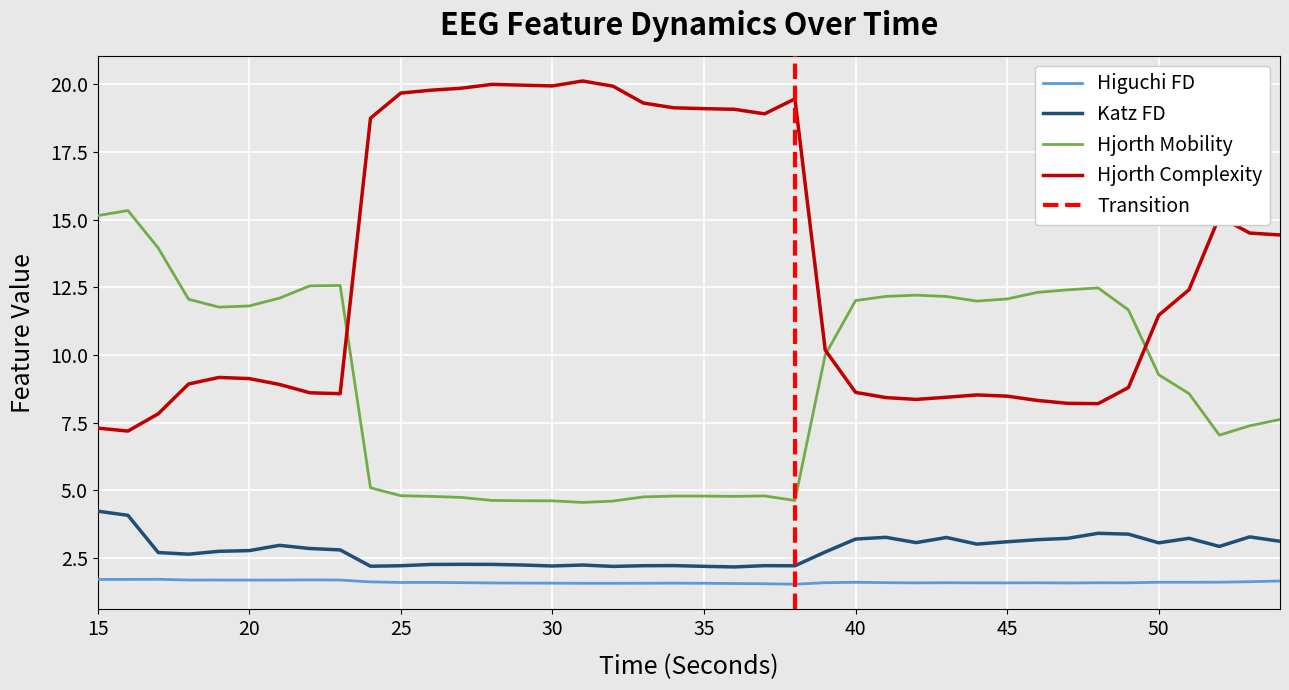

At which label does hjorthComplexity_EEG first exceed 11?

24